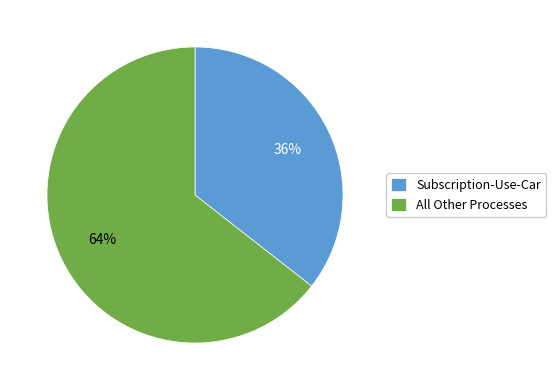

To the nearest percent, what is the average slice percentage?

50%